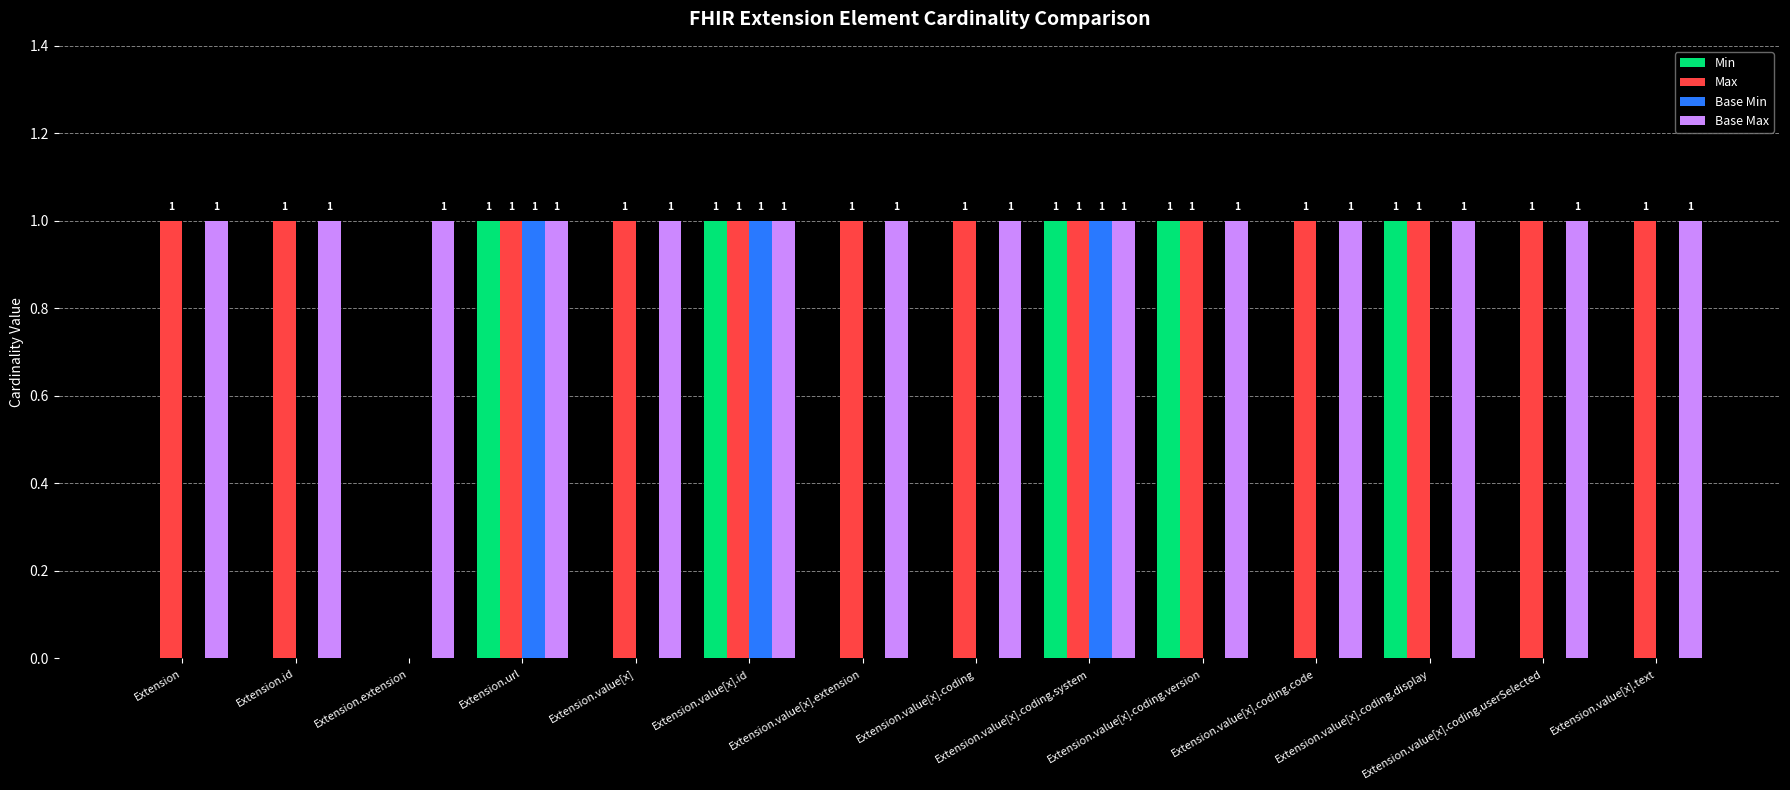

Which series has the largest total across all categories?

Base Max